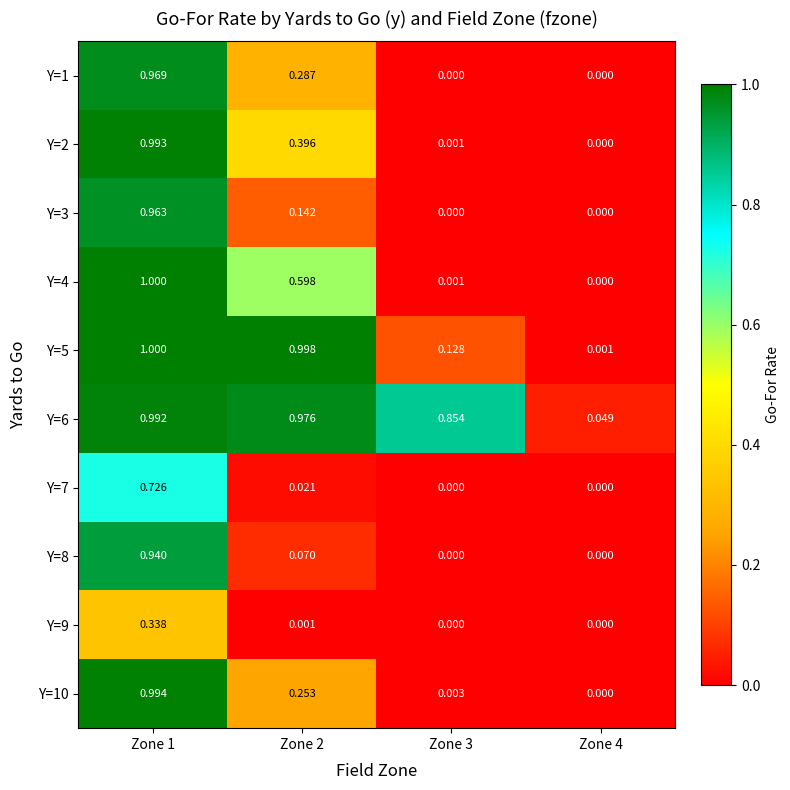

At which category is the sum across all series the highest?

Zone 1